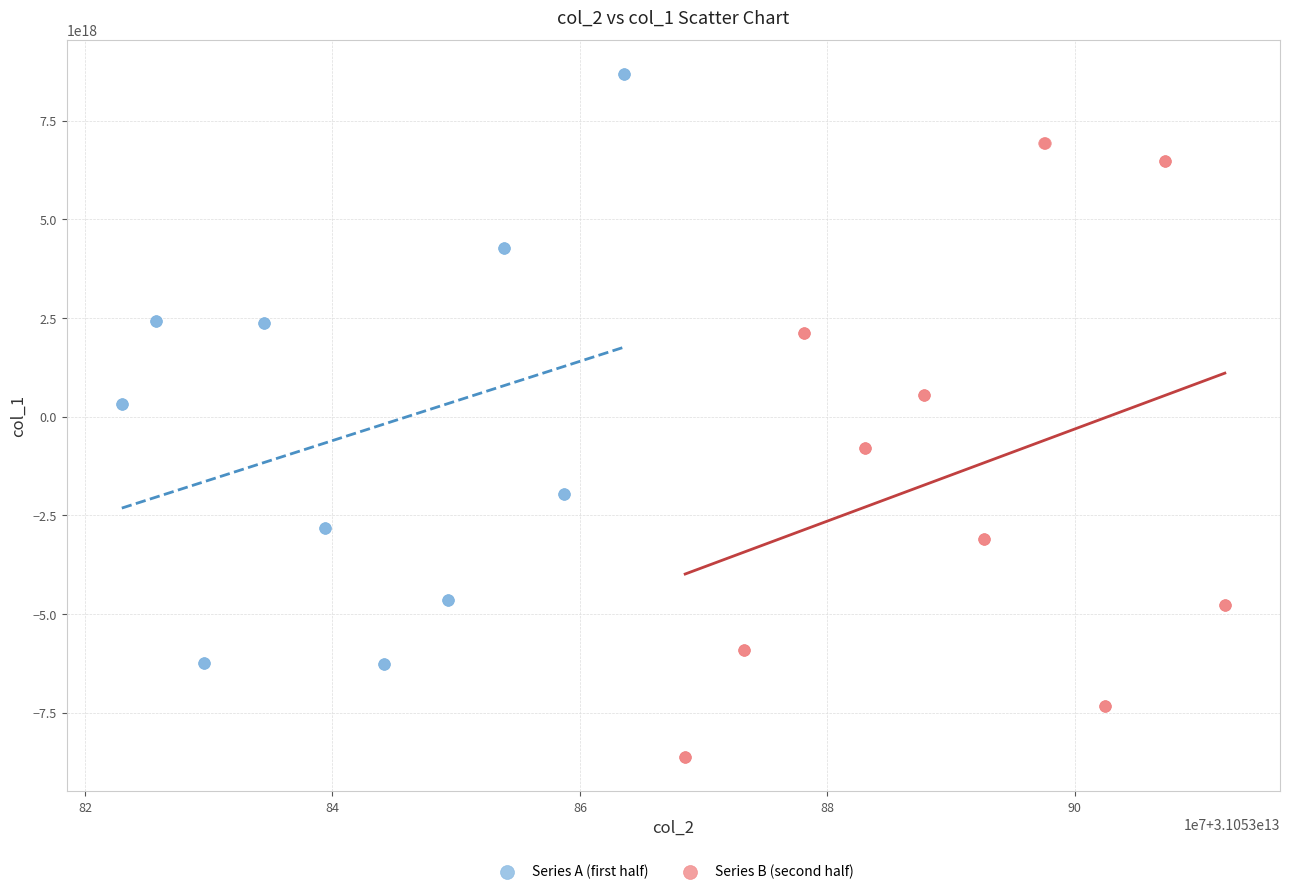

What are all the series names shown in the legend?

Series A (first half), Series B (second half)